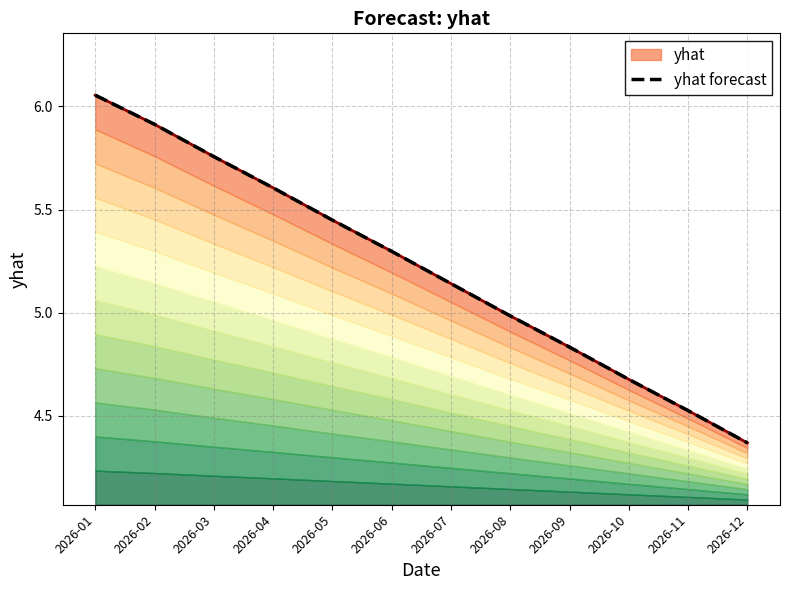

Rank the categories by value from lowest to highest.

2026-12, 2026-11, 2026-10, 2026-09, 2026-08, 2026-07, 2026-06, 2026-05, 2026-04, 2026-03, 2026-02, 2026-01